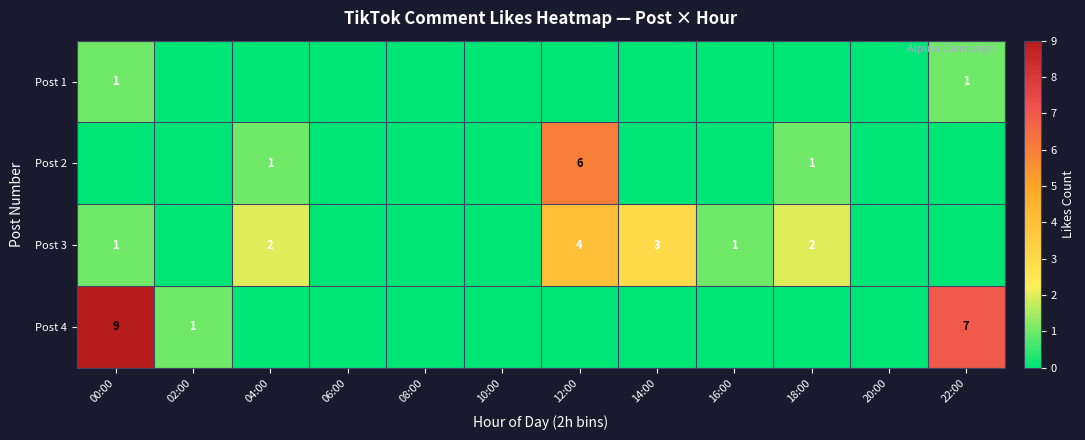

Is it true that Post 3 equals 2 at 04:00?

True